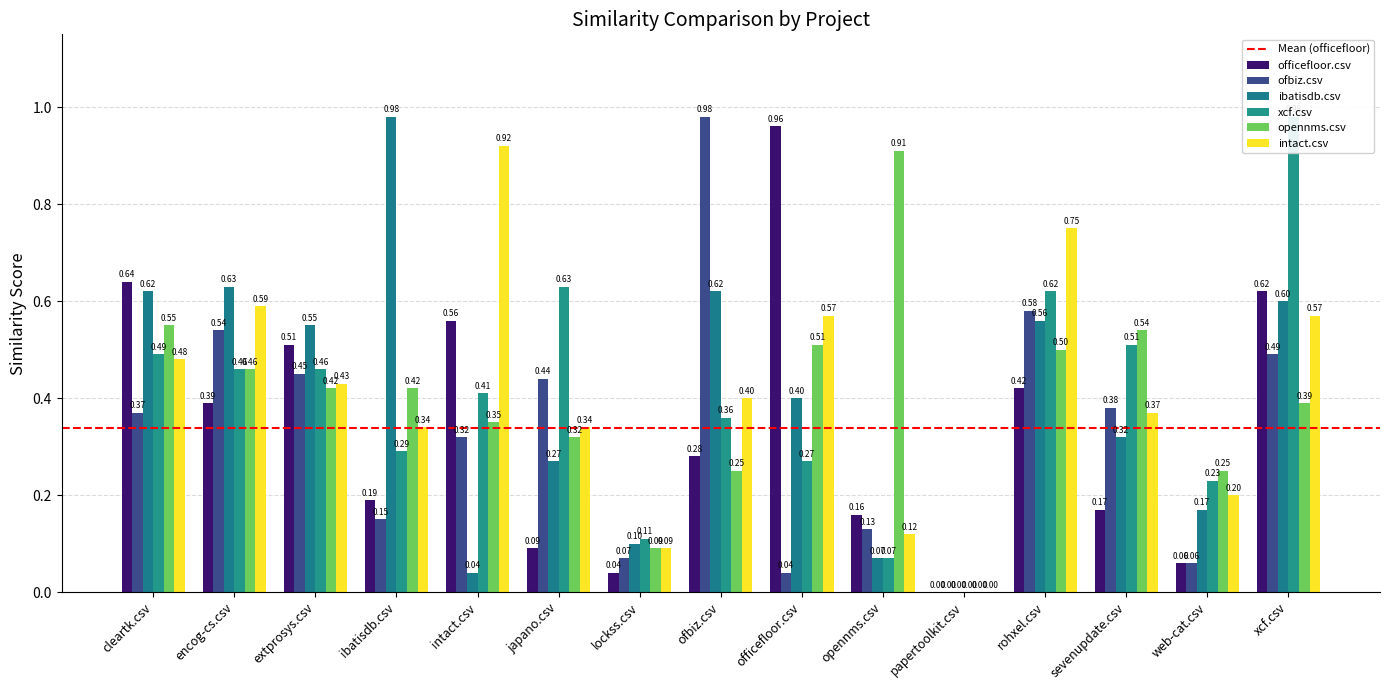

Is it true that officefloor.csv equals 0.1 at japano.csv?

True